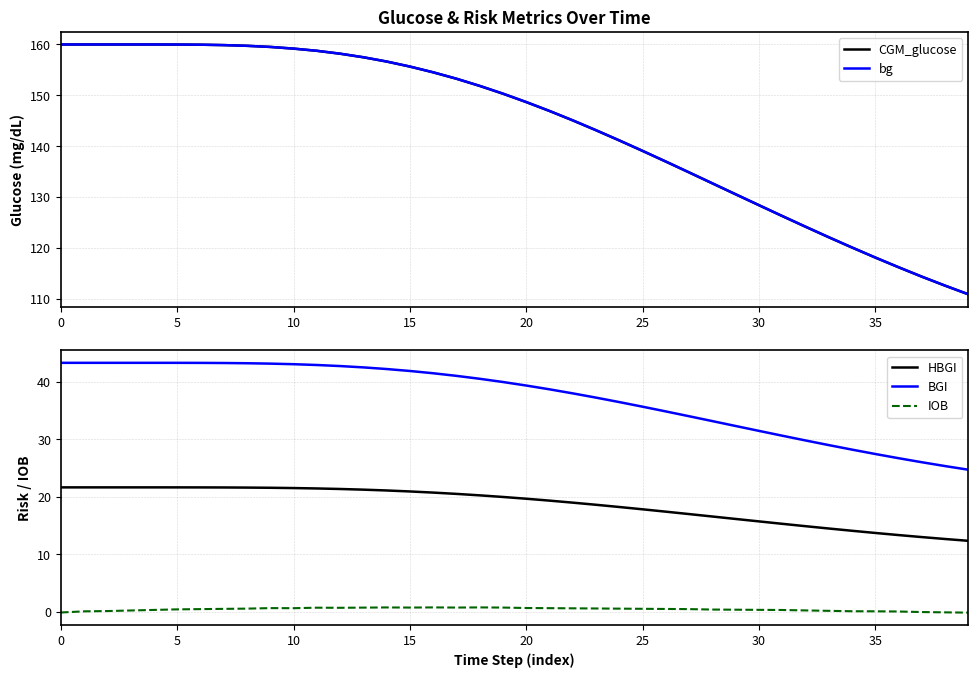

What is the difference between the CGM_glucose values at 28 and 14?

24.0